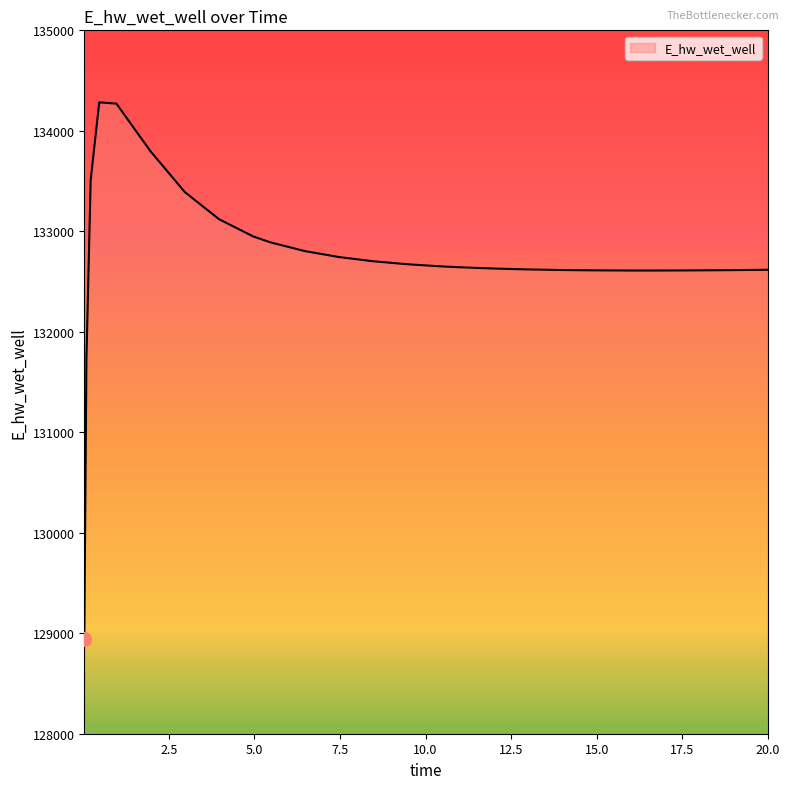

What is the minimum value shown in the chart?

128942.1